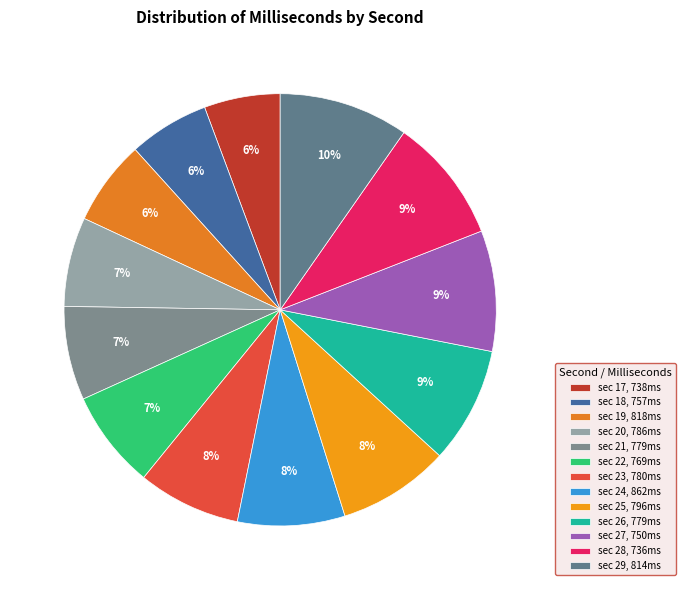

Which category has the smallest portion of the pie?

738